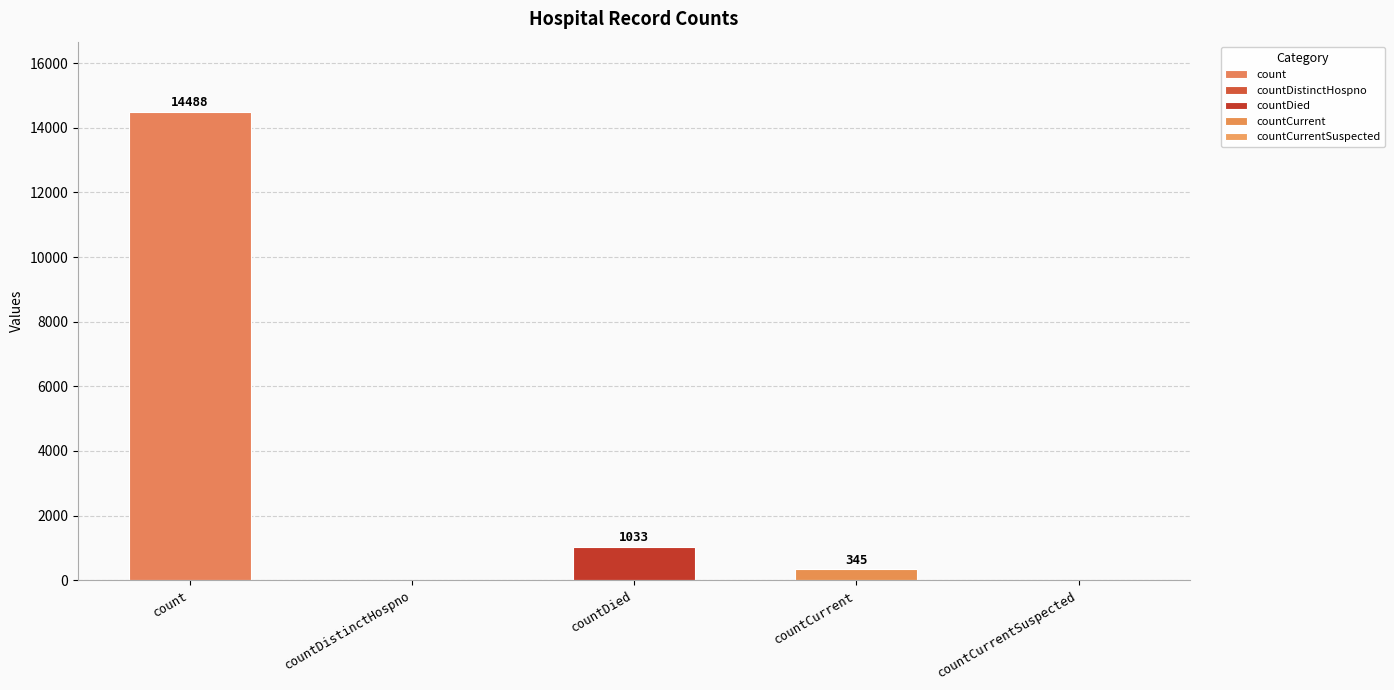

True or false: the data shows -7626 at countDistinctHospno.

False